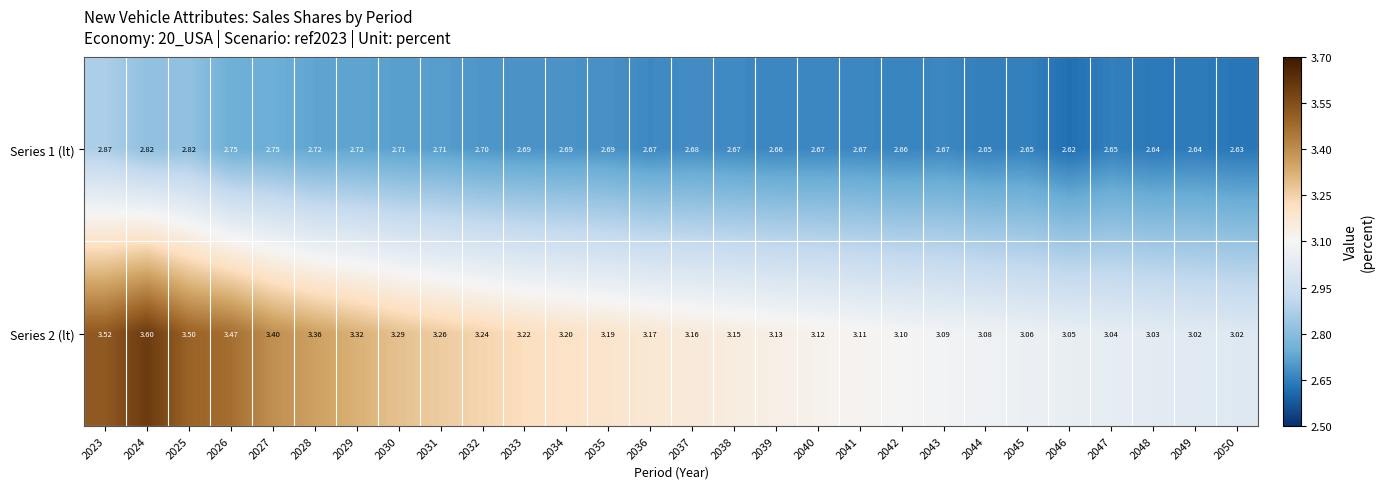

What is the total value across all series at 2029?

6.0